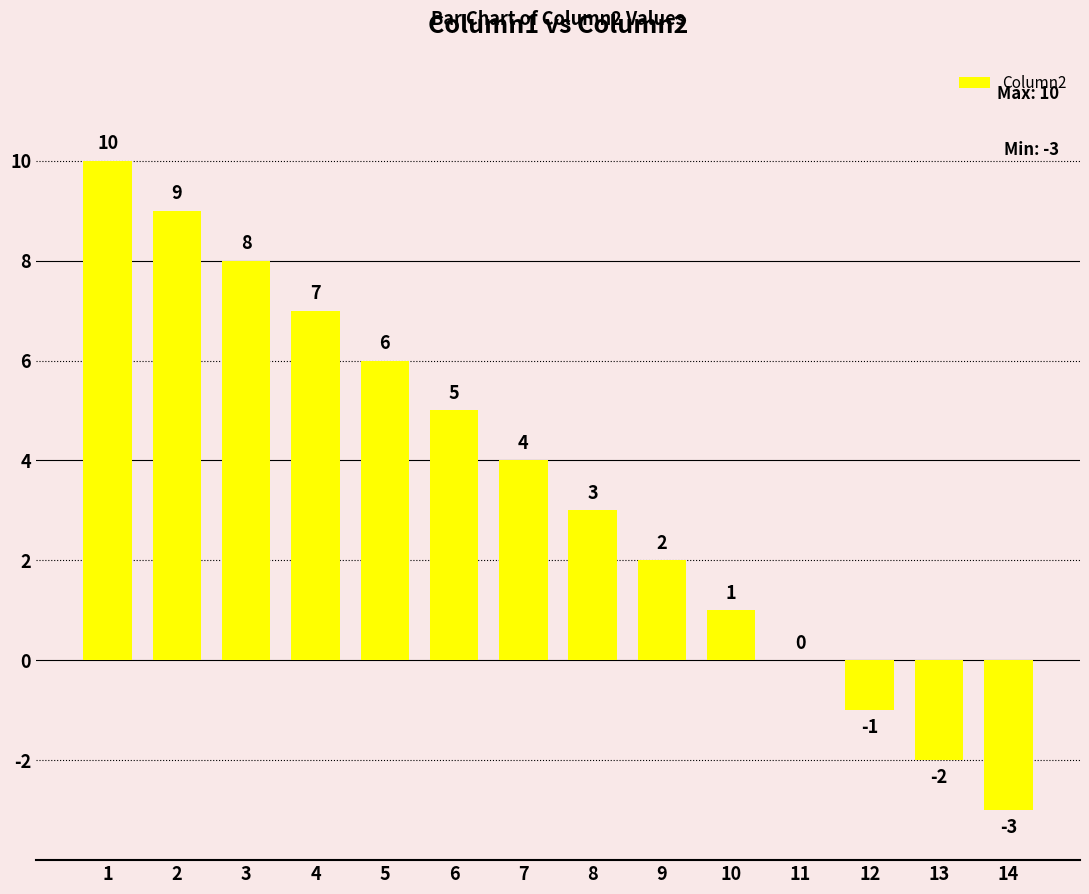

What is the sum of the values at 1 and 4?

17